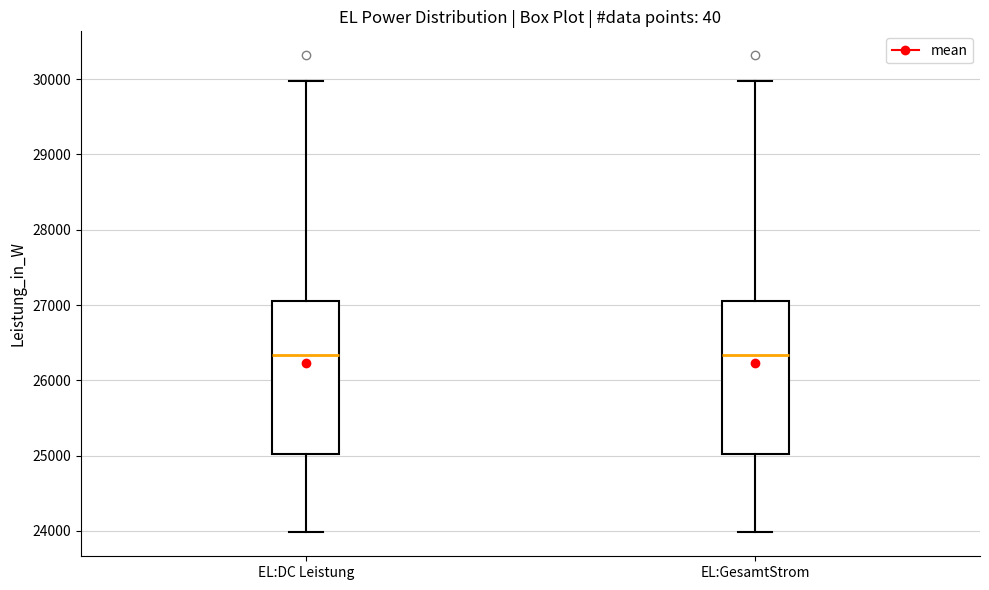

Where does the lower whisker of the box for EL:DC Leistung end on the y-axis? The values are not printed on the chart, so give them approximately, as read against the axis.

24000